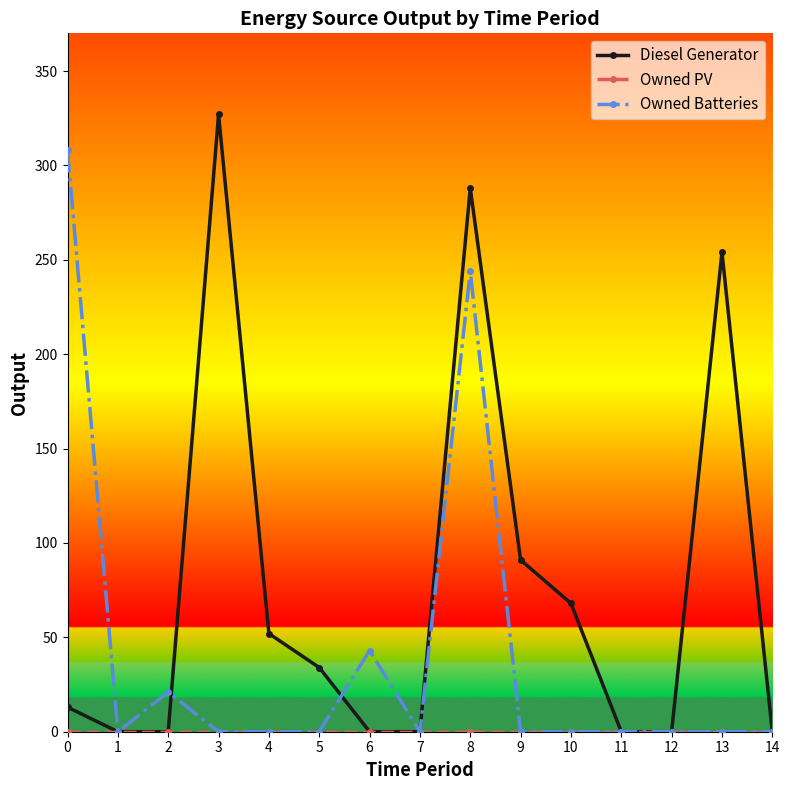

Which series has the widest spread of values?

Diesel Generator